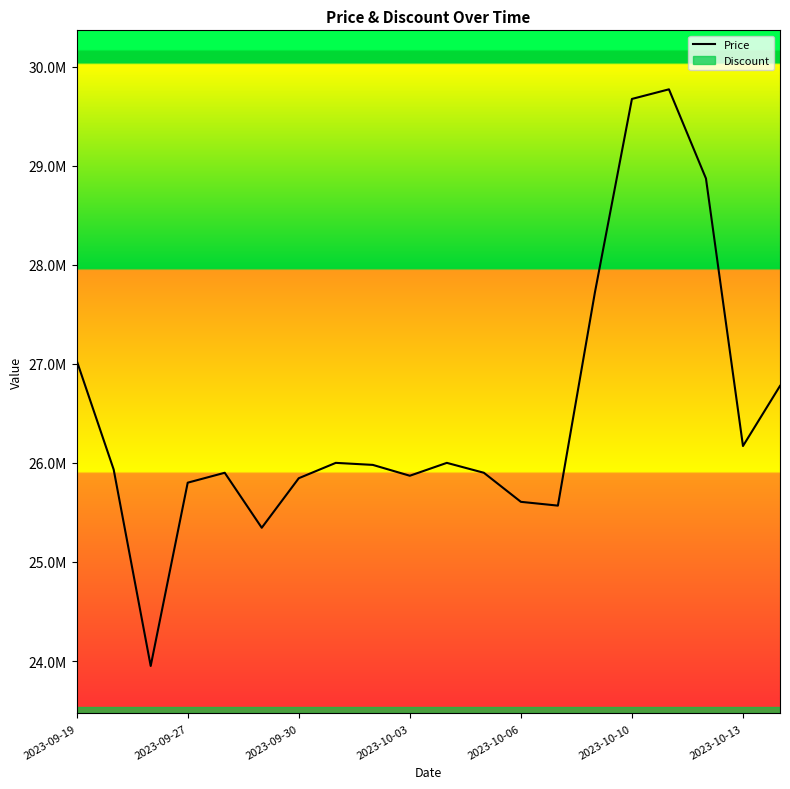

What is the greatest value displayed?

29770000